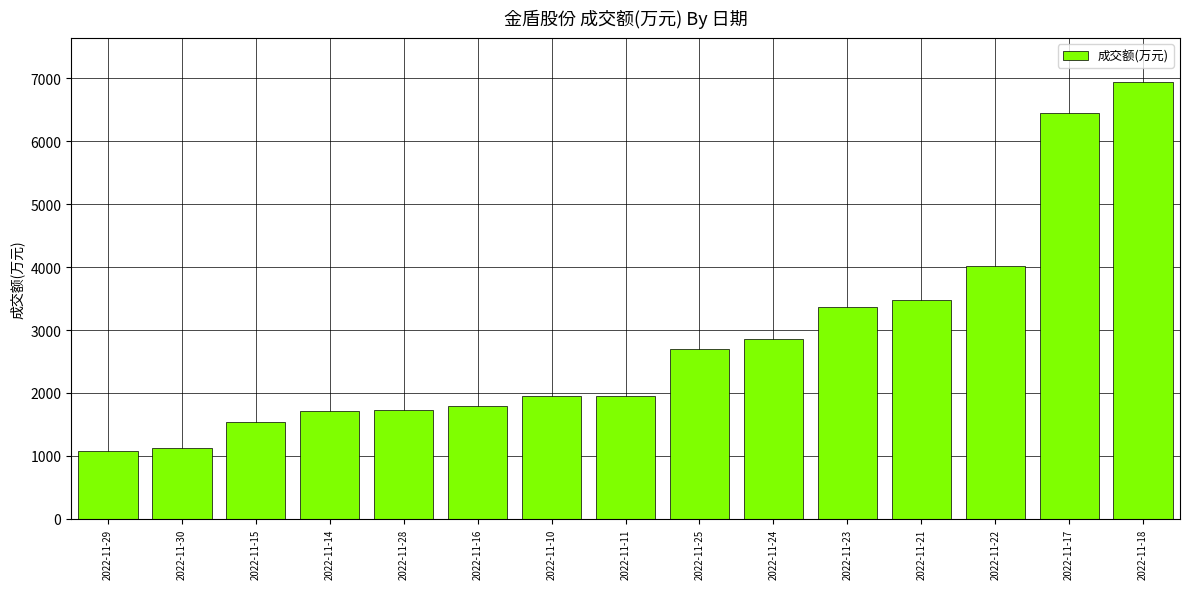

Approximately how many times larger is the value at 2022-11-11 compared to 2022-11-21?

0.6